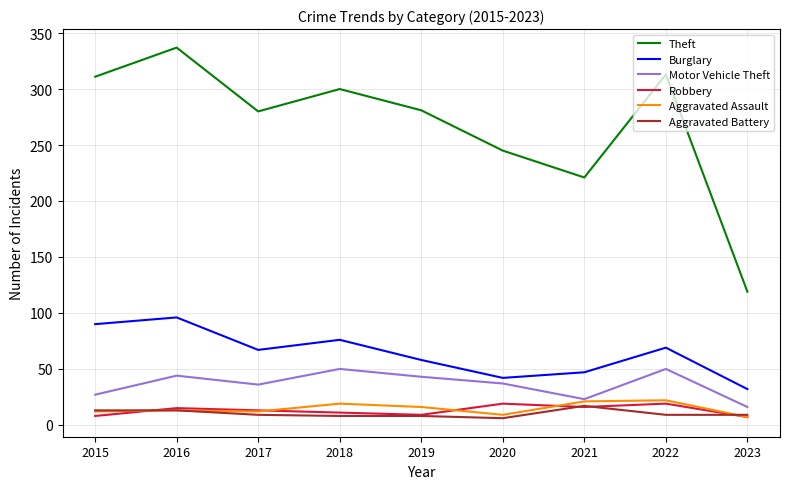

What is the minimum value for Motor Vehicle Theft?

16